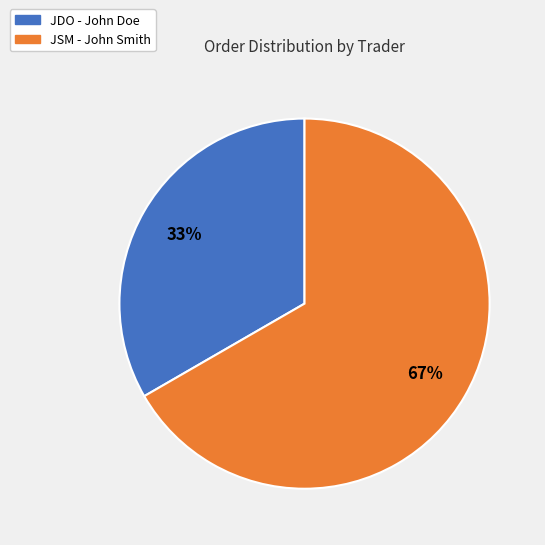

To the nearest percent, what is the average slice percentage?

50%